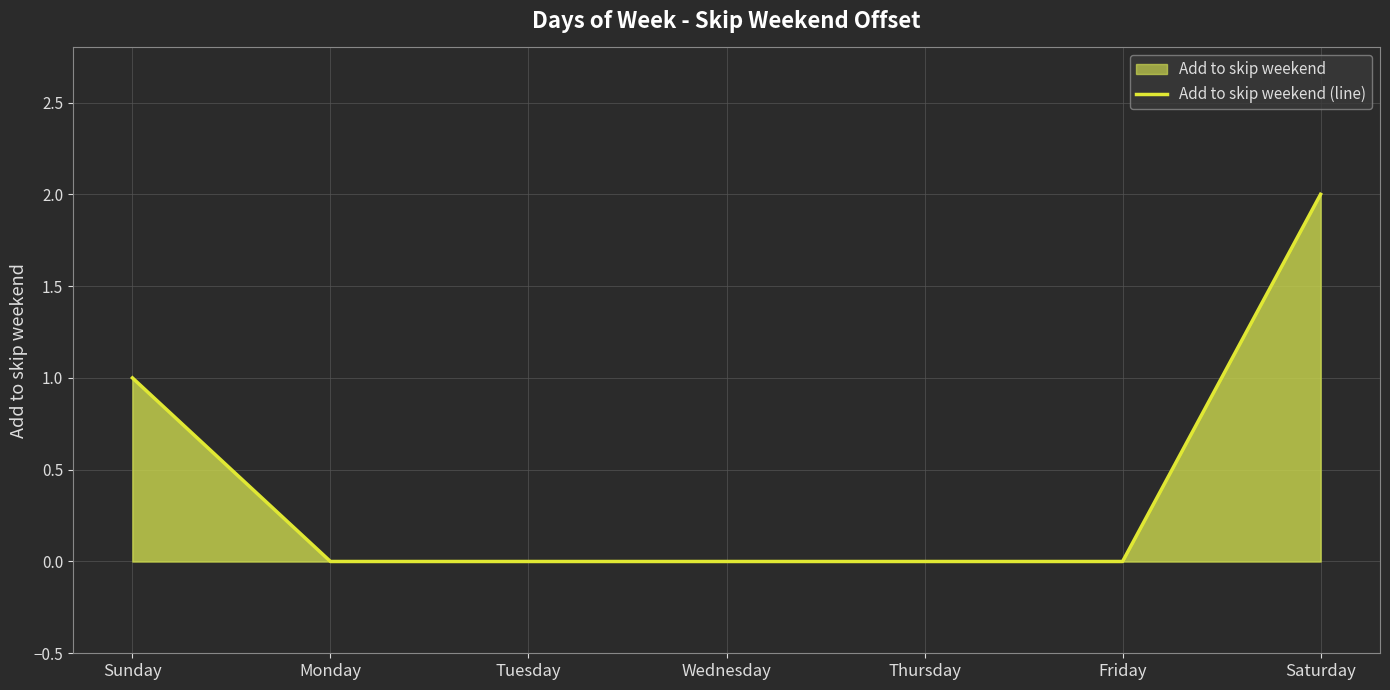

Rank the categories by value from highest to lowest.

Saturday, Sunday, Monday, Tuesday, Wednesday, Thursday, Friday